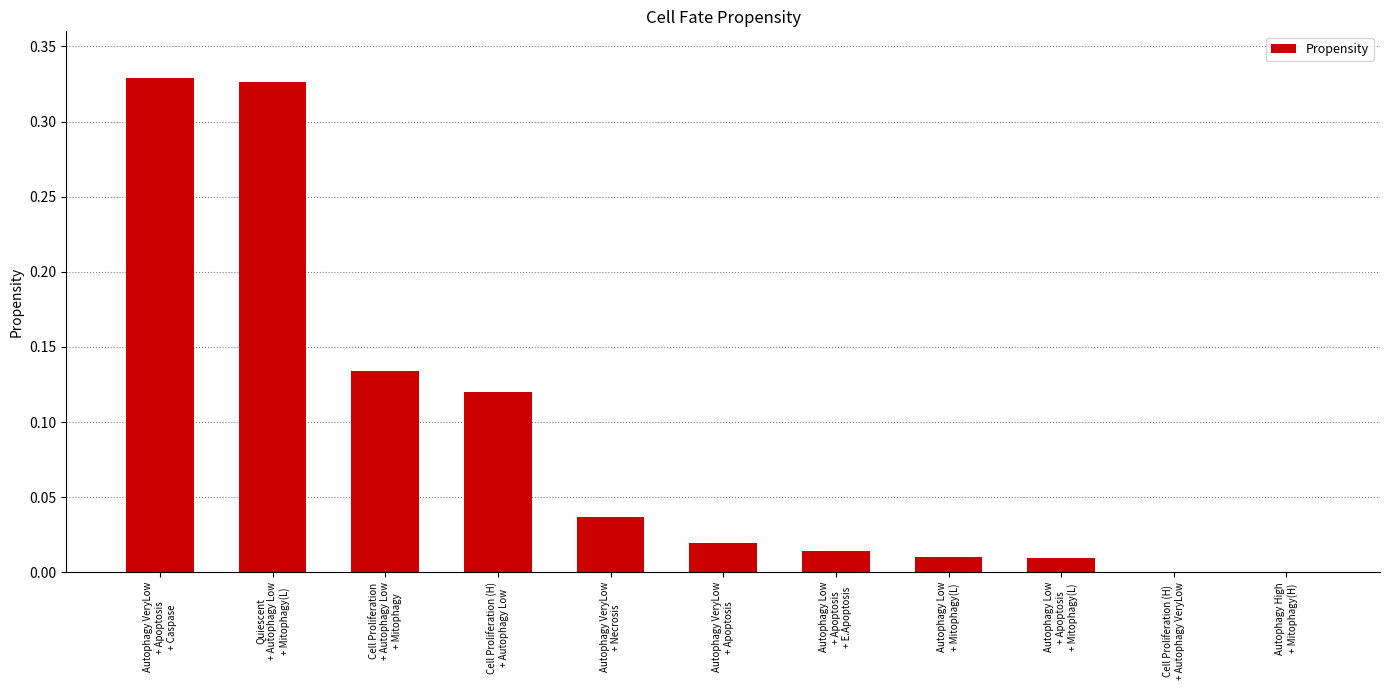

How many data points does each series have?

11